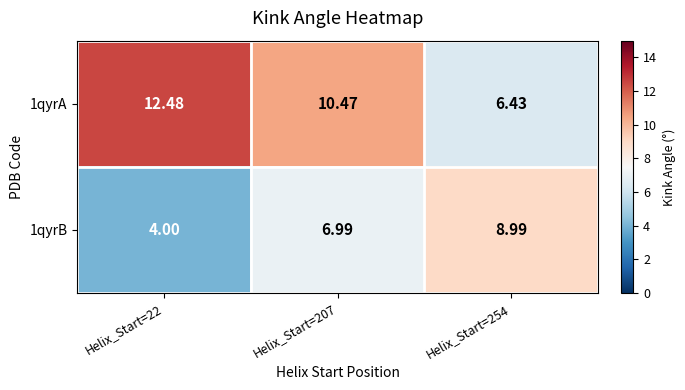

Is the value of 1qyrA at Helix_Start=22 greater than the value of 1qyrB at Helix_Start=22?

Yes